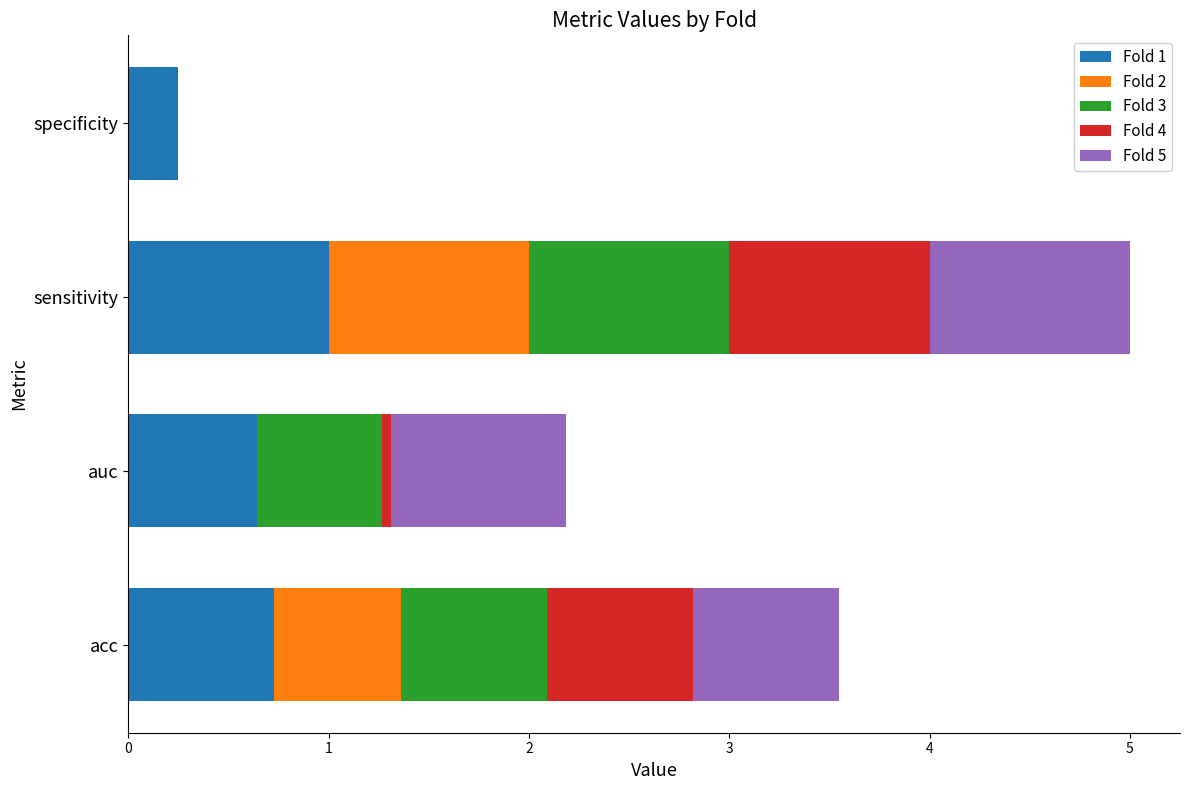

At which label does Fold 1 reach its peak?

sensitivity